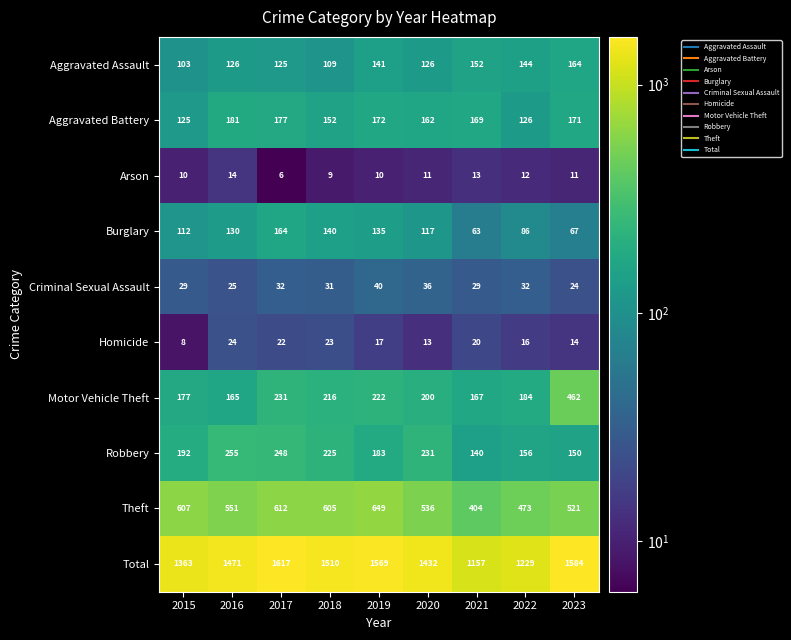

How many distinct data groups are displayed?

10